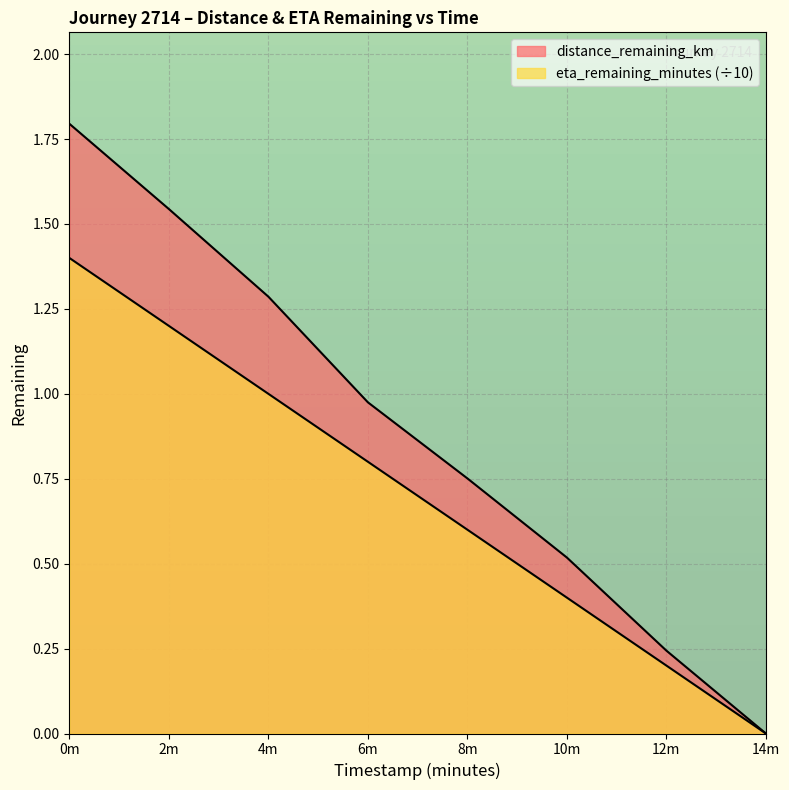

Count the number of categories in the chart.

8